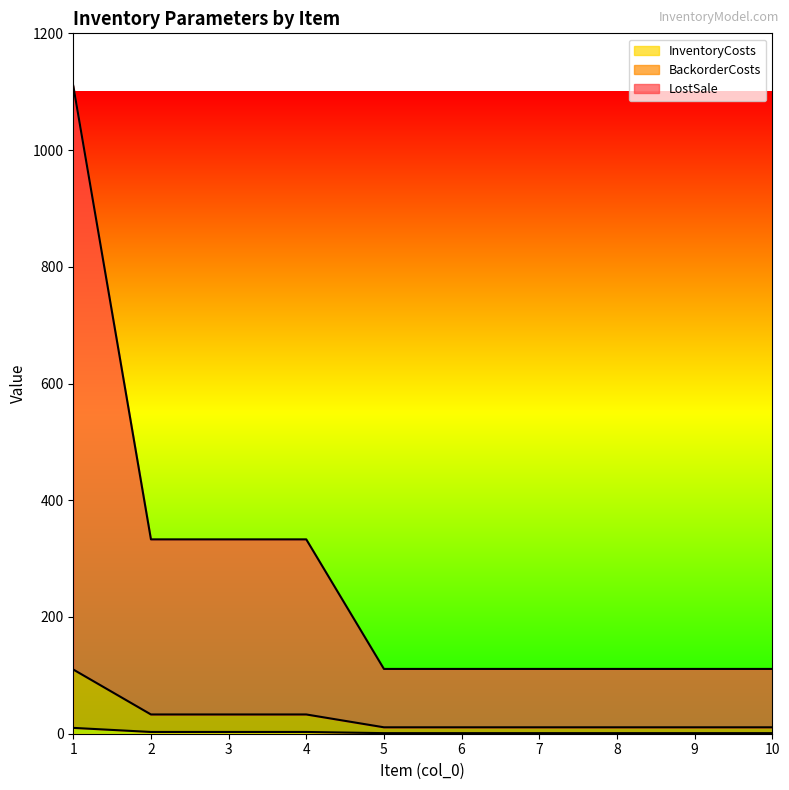

What is the spread (max minus min) of values at 2?

330